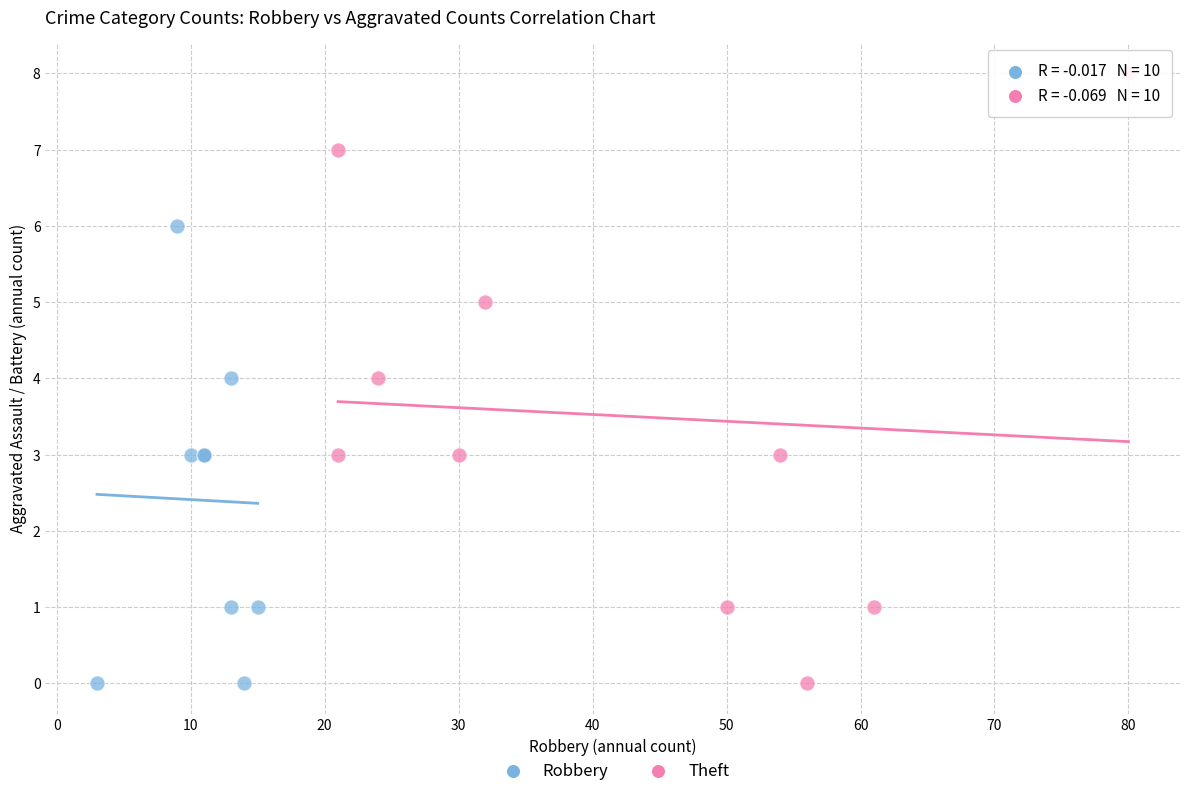

Which series has the widest spread of Y values?

Theft